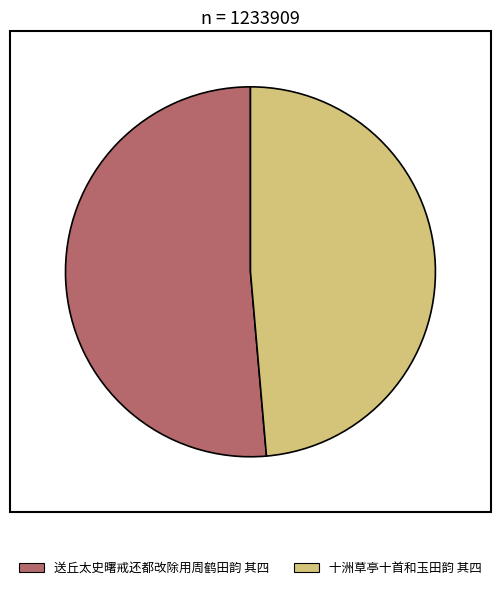

How many segments does this pie chart have?

2